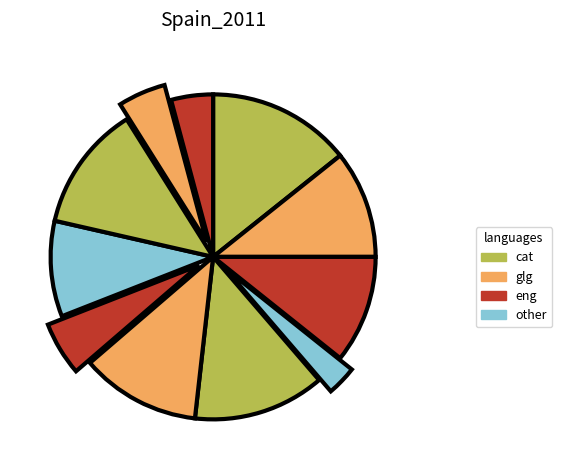

How many slices are in this pie chart?

11